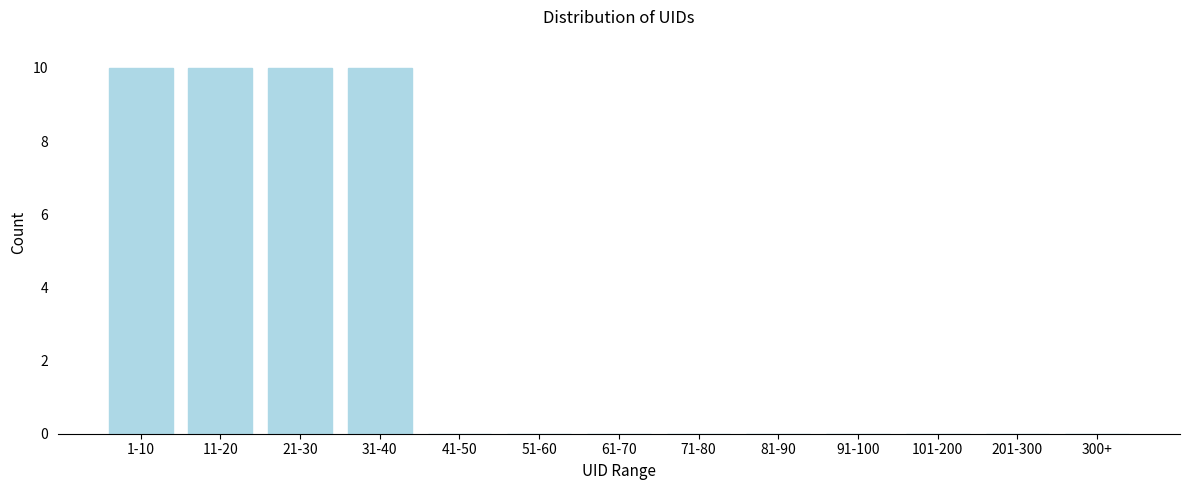

Reading left to right, transcribe all the data shown in this chart.

1-10=10	11-20=10	21-30=10	31-40=10	41-50=0	51-60=0	61-70=0	71-80=0	81-90=0	91-100=0	101-200=0	201-300=0	300+=0